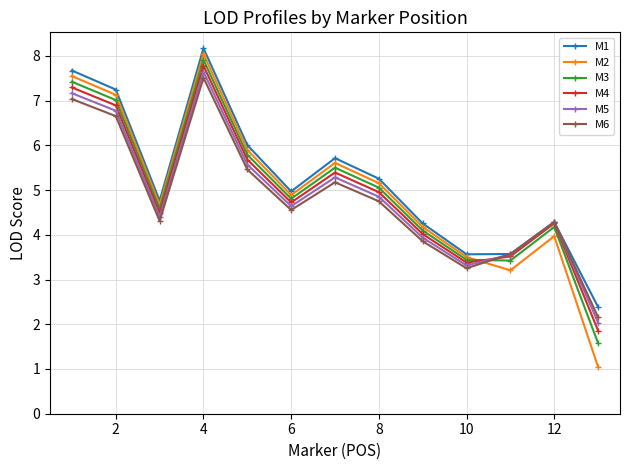

How many values in the M6 series are below 4?

4